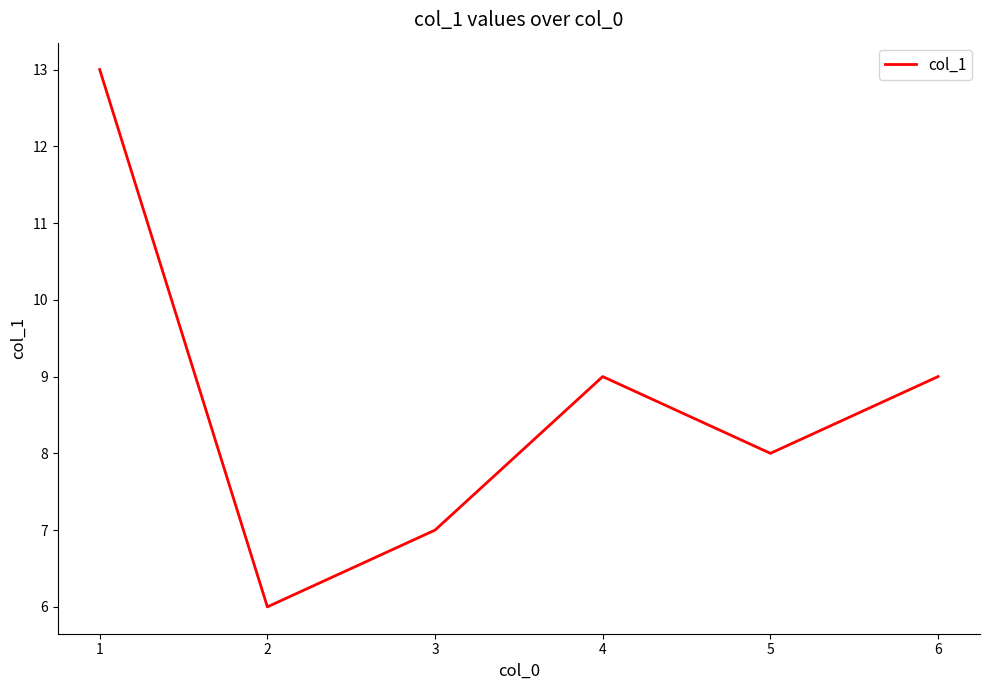

Where is the first local maximum?

4